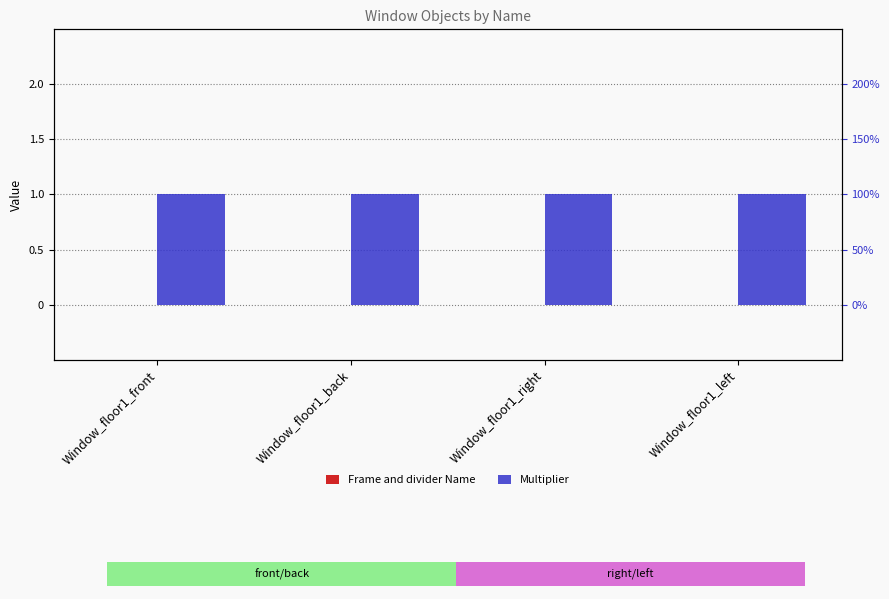

What is the difference between the highest and lowest values at Window_floor1_front?

1